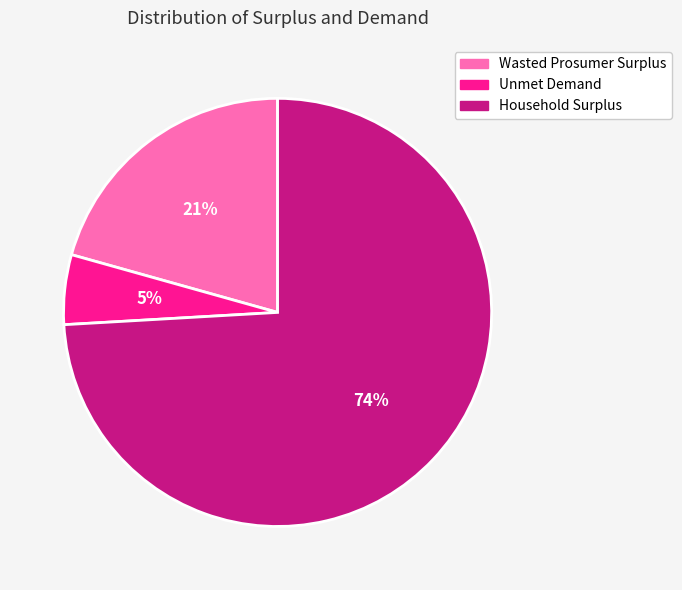

What percentage is the Household Surplus slice, to the nearest percent?

74%